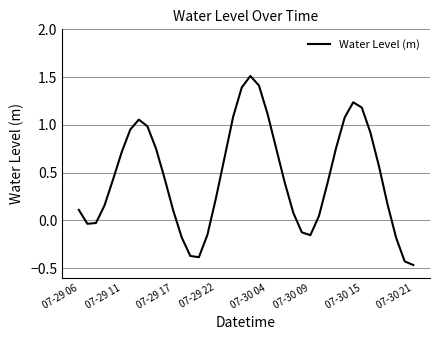

What is the maximum value shown in the chart?

1.5